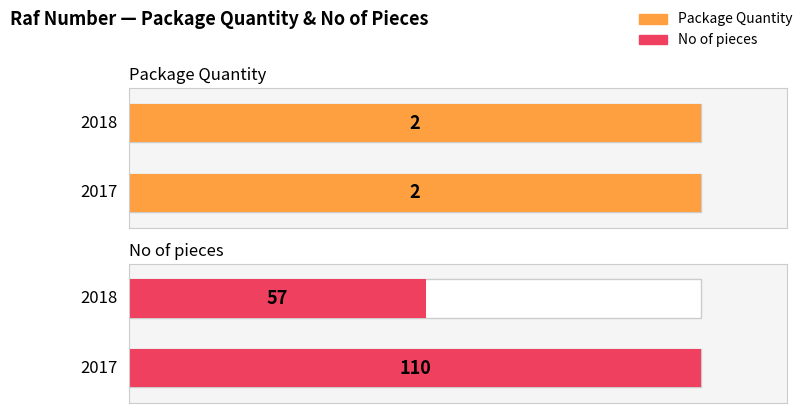

True or false: No of pieces has a value of 70 at 2017.

False